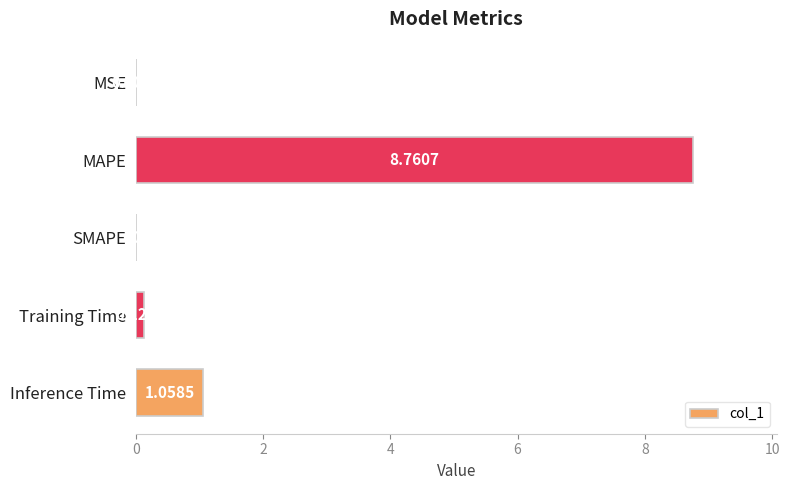

At which label is the value closest to 4?

Inference Time